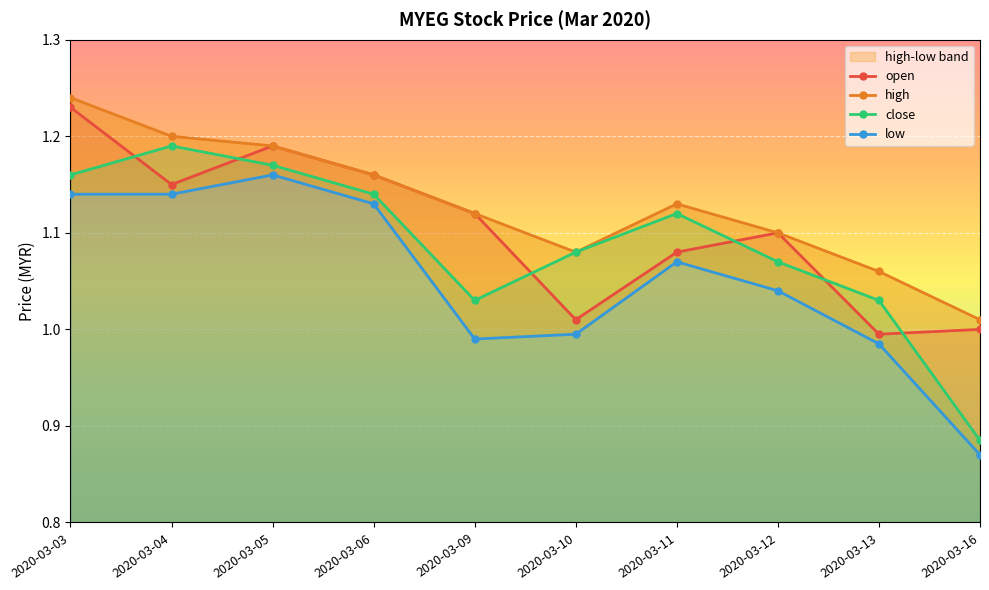

Between 2020-03-12 and 2020-03-05, which is larger?

2020-03-05